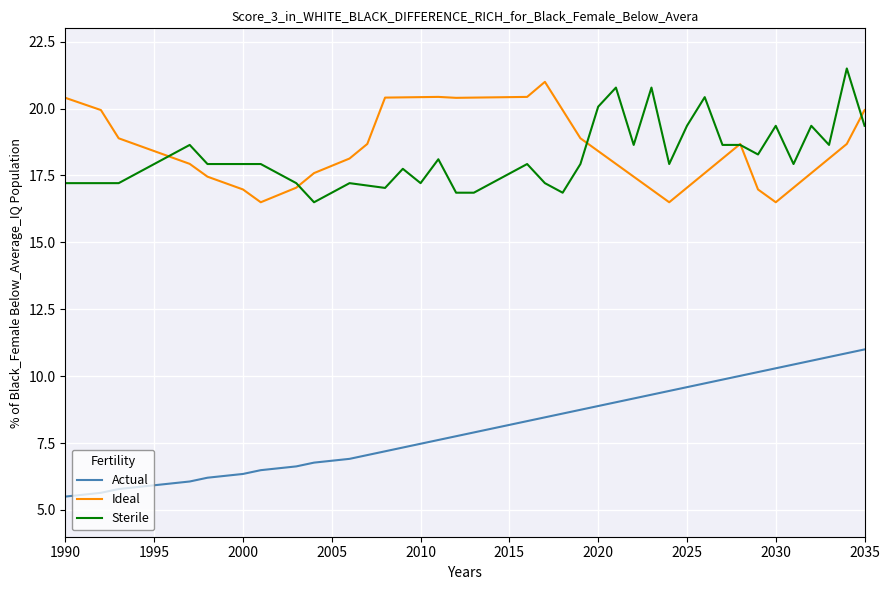

Which series has the largest range (max minus min)?

Actual